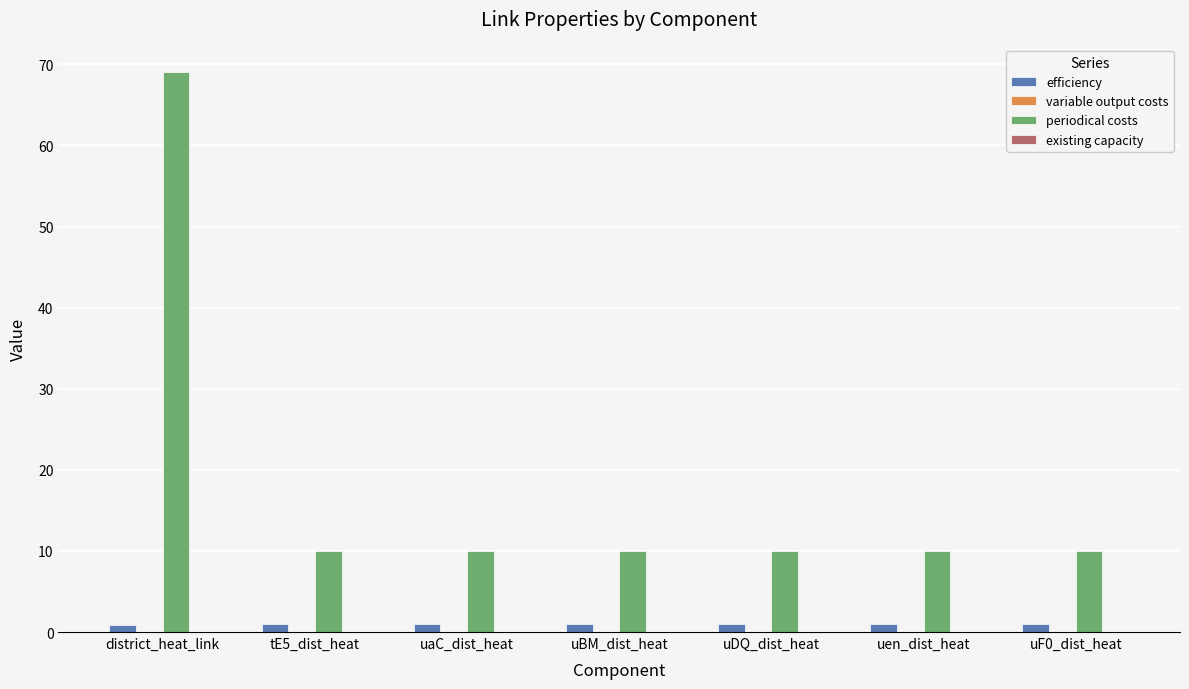

Which series has the largest total across all categories?

periodical costs